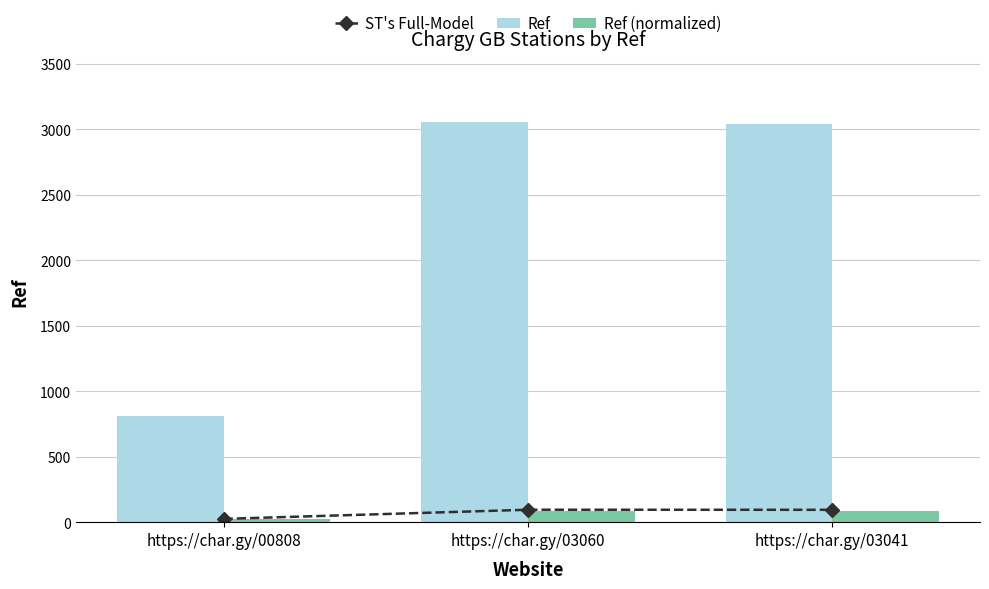

Which category has the highest value in the ST's Full-Model series?

https://char.gy/03060